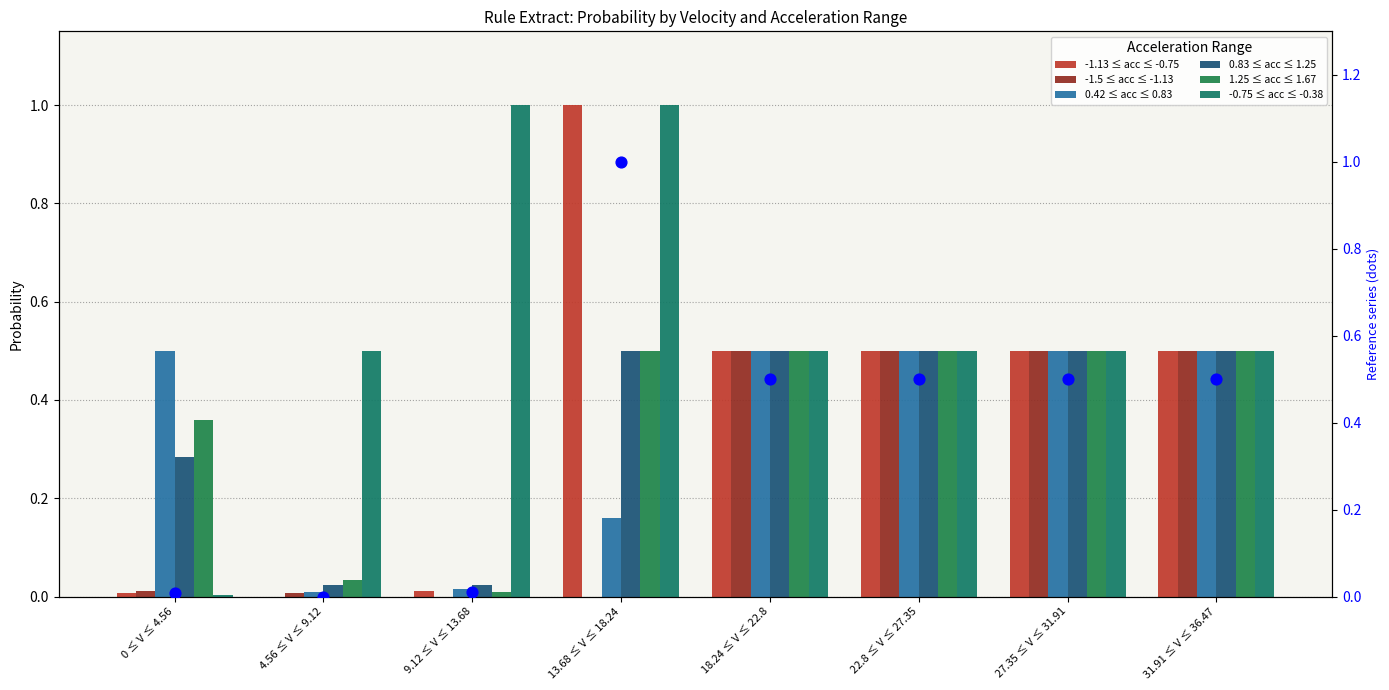

What are all the series names shown in the legend?

-1.13 ≤ acc ≤ -0.75, -1.5 ≤ acc ≤ -1.13, 0.42 ≤ acc ≤ 0.83, 0.83 ≤ acc ≤ 1.25, 1.25 ≤ acc ≤ 1.67, -0.75 ≤ acc ≤ -0.38